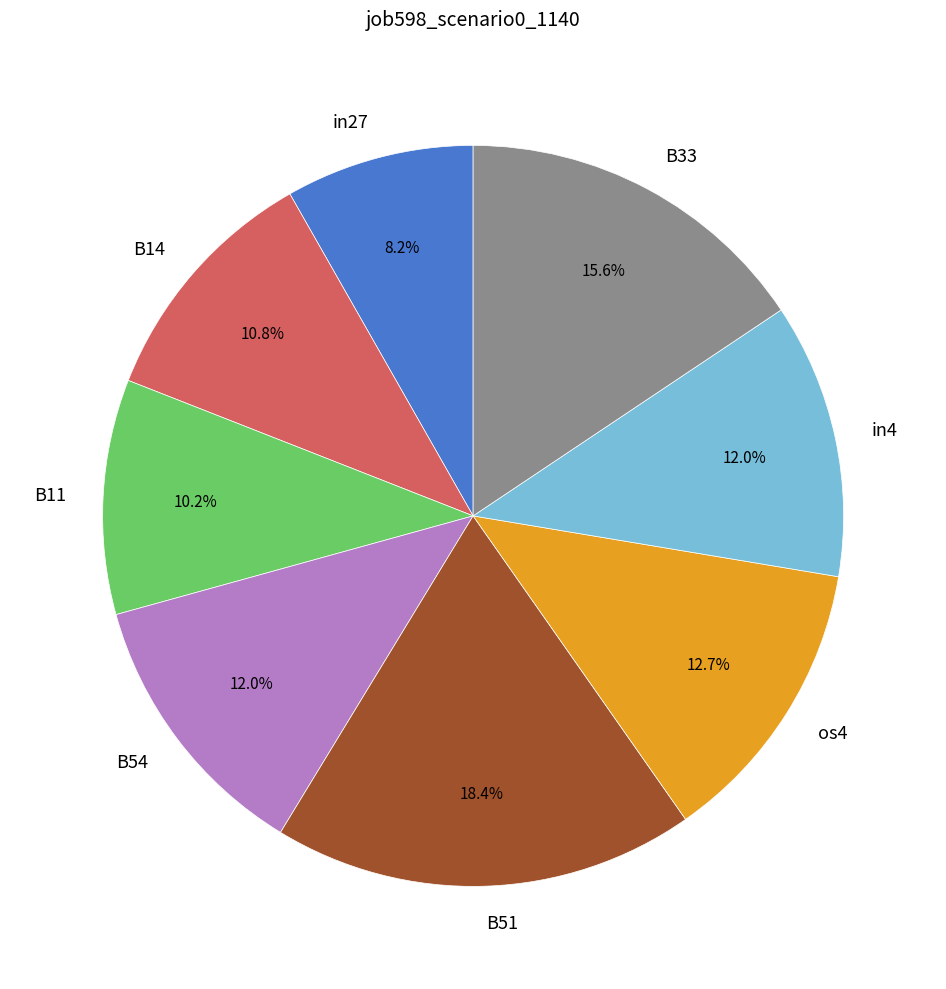

Do B33 and os4 together represent more than half of the pie?

No